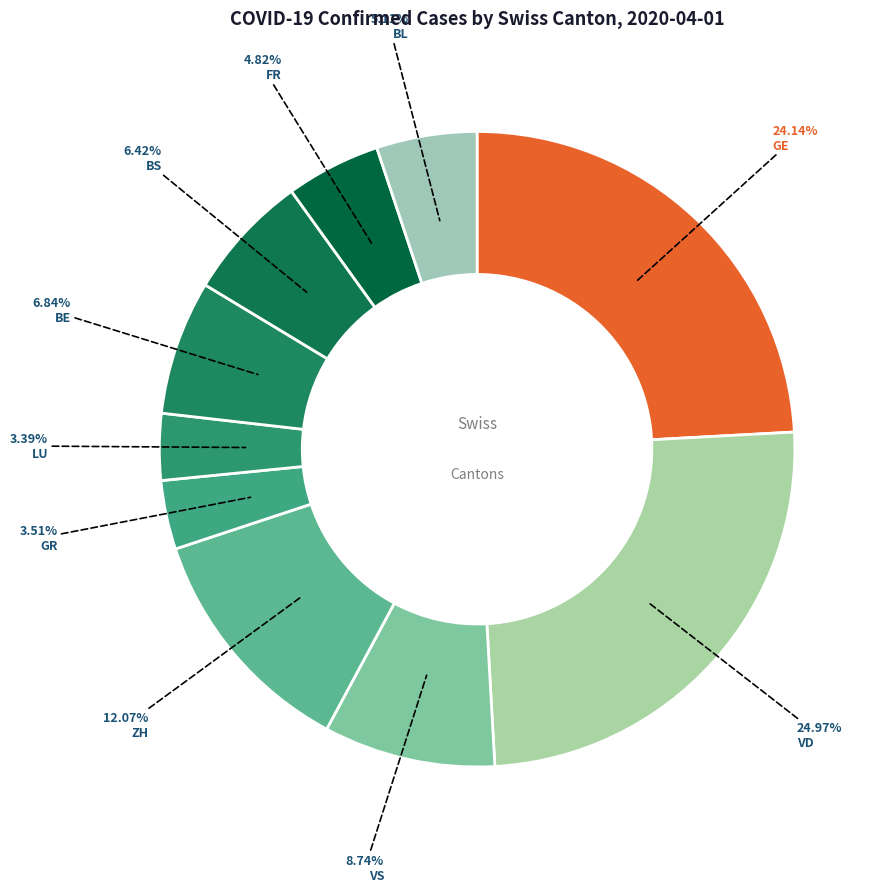

To the nearest percent, what portion does VD represent?

25%